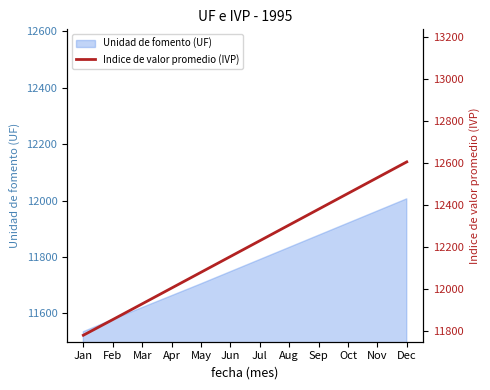

What is the value of the 9th point from the left?

12380.0